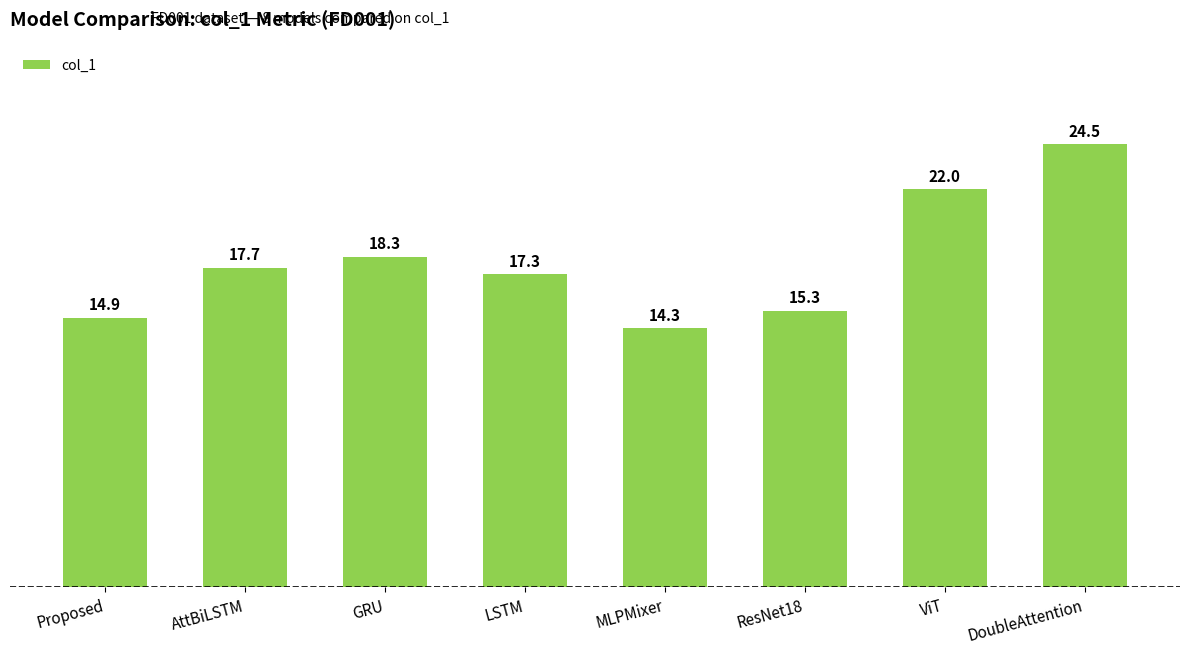

What is the change in value from GRU to LSTM?

-1.0